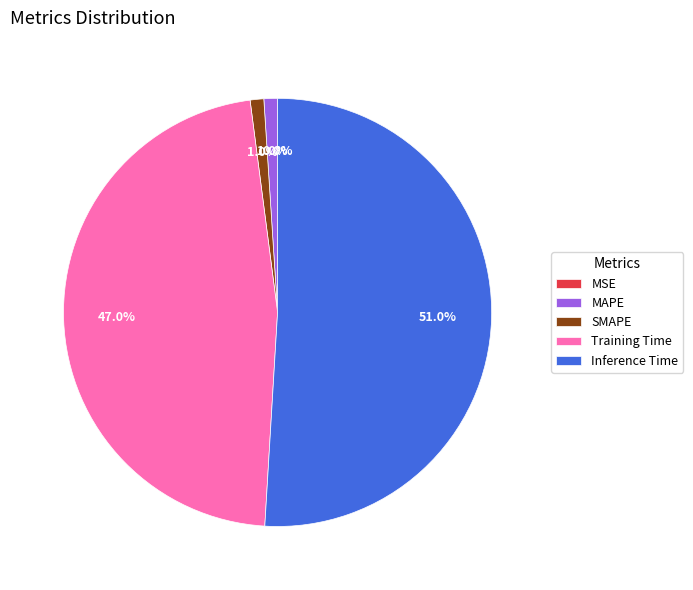

To the nearest percent, what is the difference between the largest and smallest slice percentages?

51%